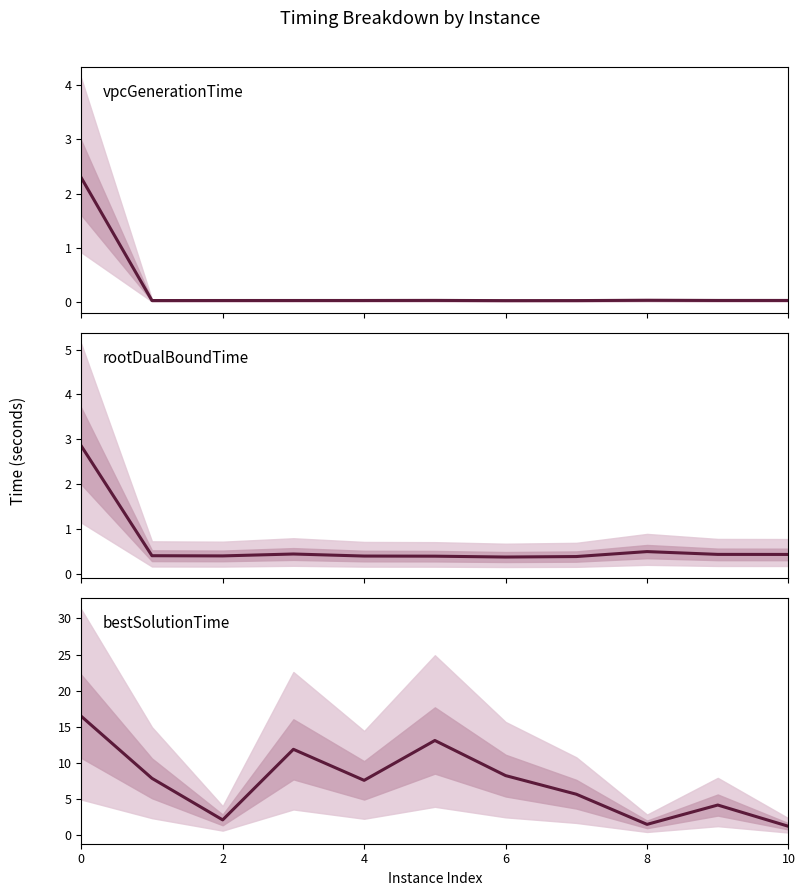

At how many categories does at least one series exceed 16?

1